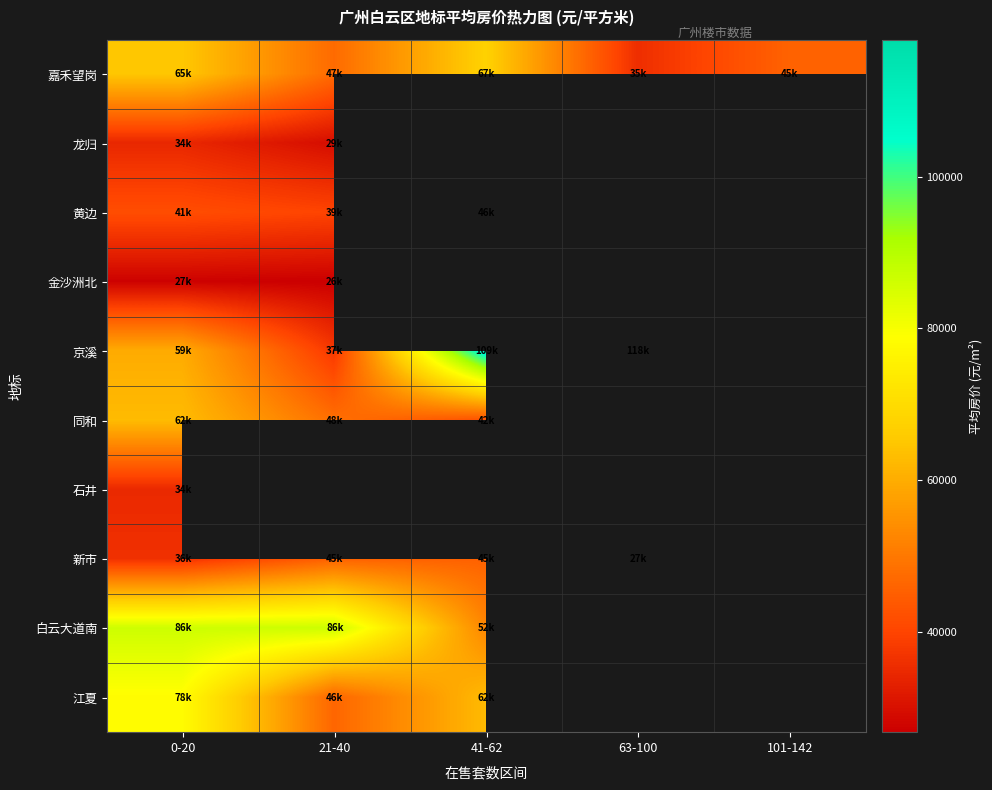

At which category does the chart reach its peak across all series?

63-100